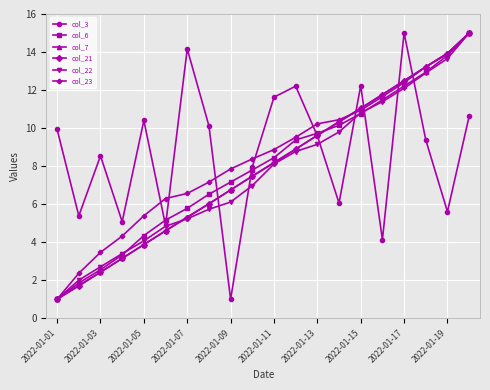

What is the value of the col_3 point at the 8th from the left?

10.1